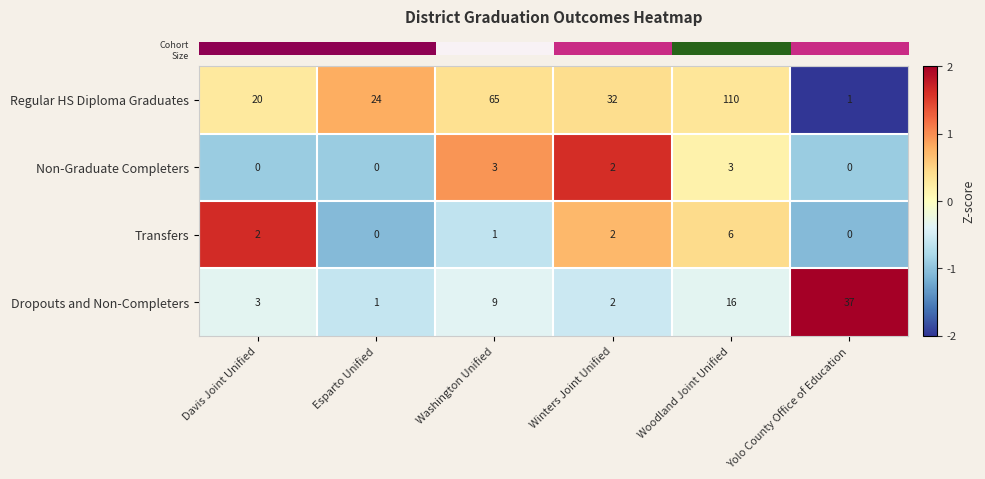

Which series has the largest range (max minus min)?

Regular HS Diploma Graduates